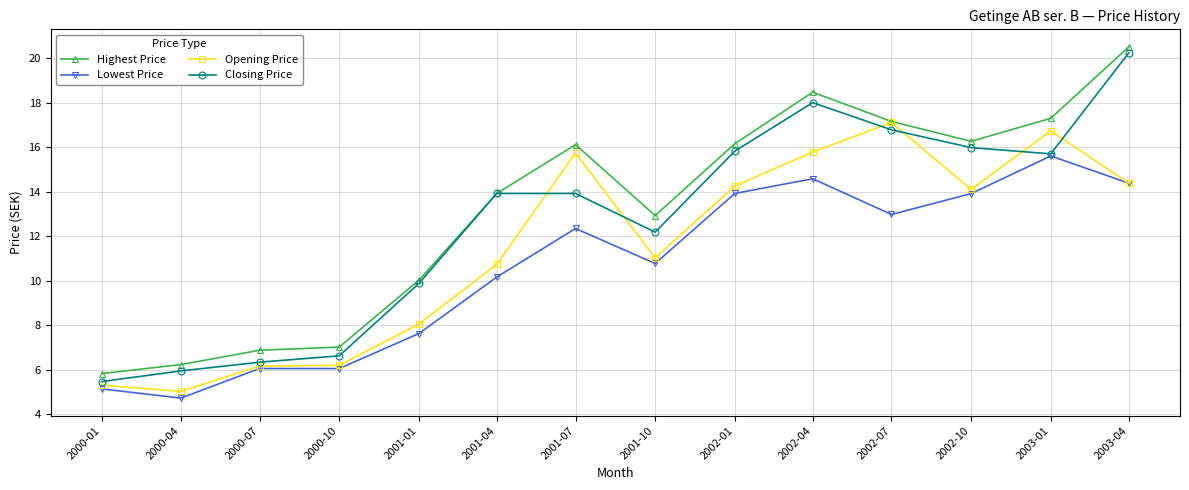

At how many categories does at least one series exceed 6?

13